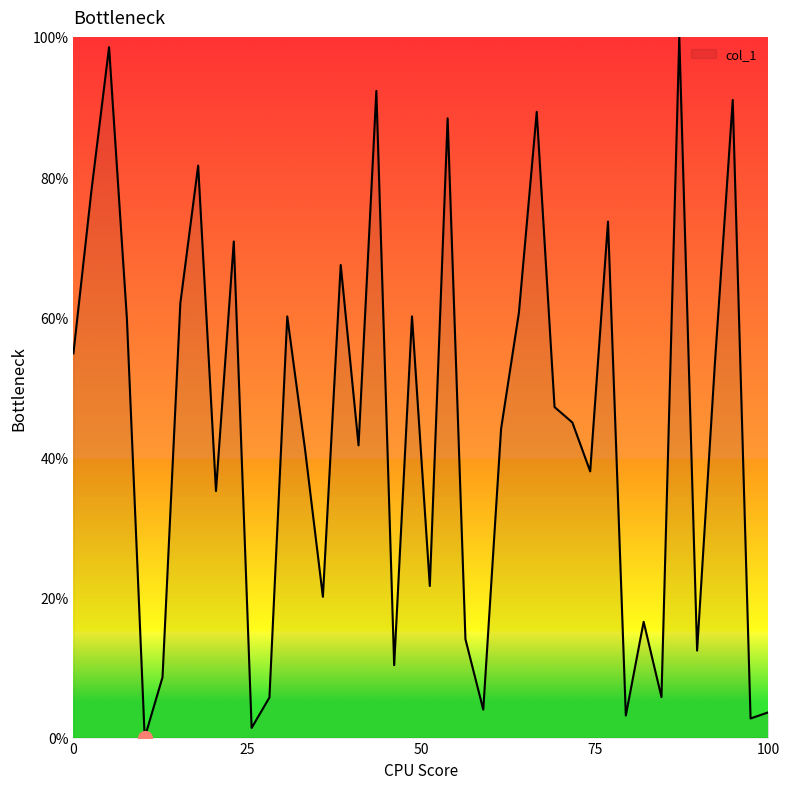

What is the greatest value displayed?

100.0